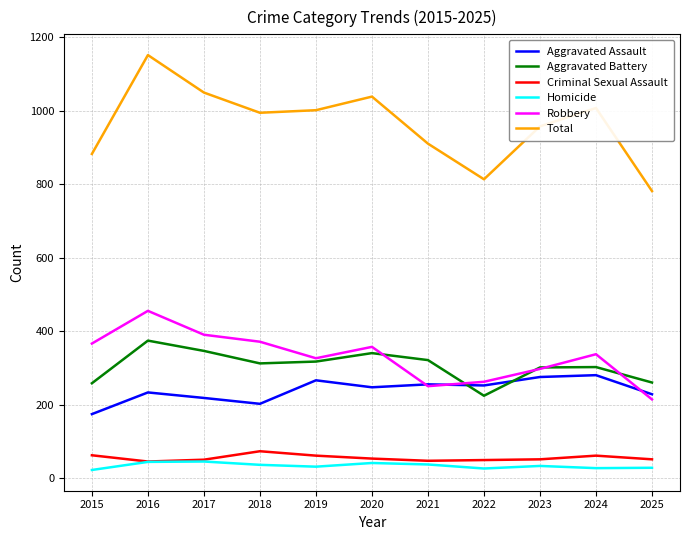

Does the chart display data point markers on the line(s)?

Yes